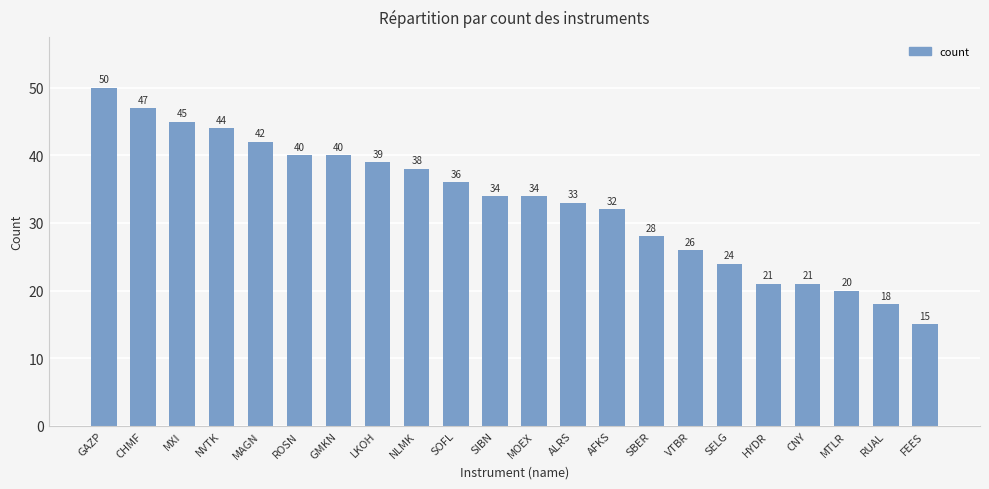

What is the maximum value shown in the chart?

50